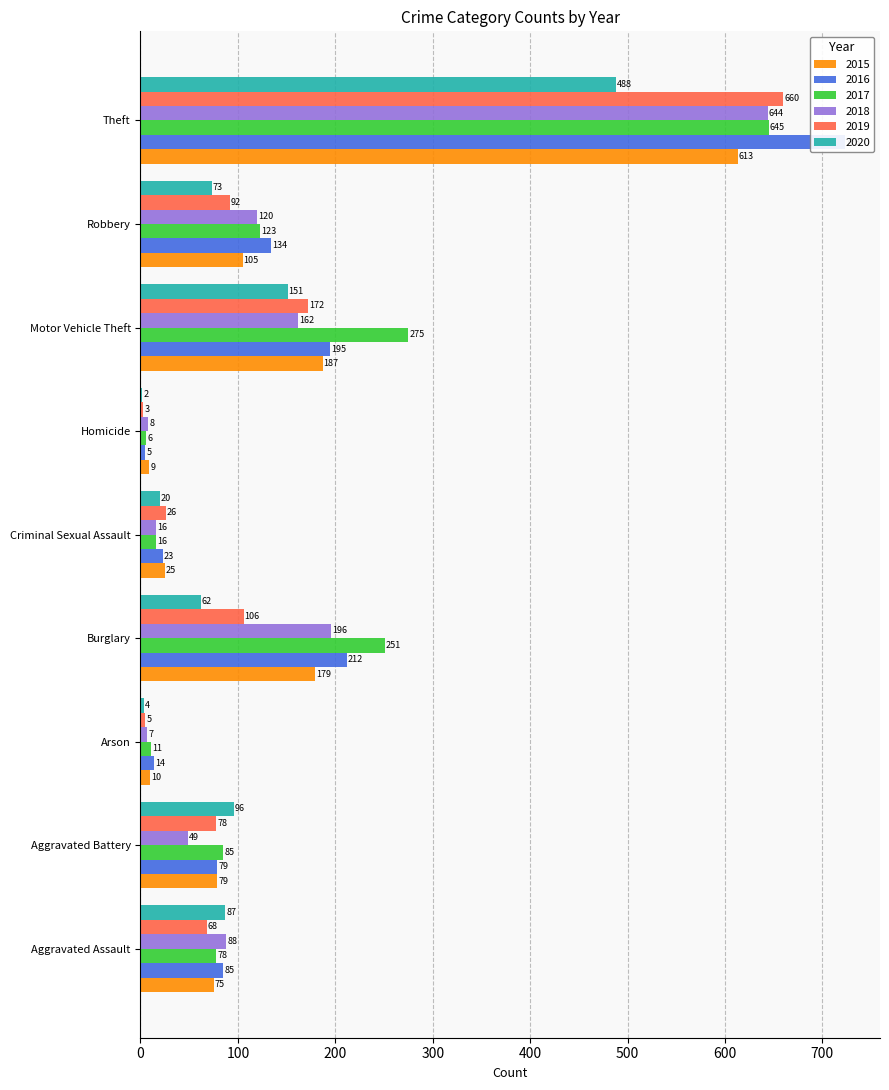

Where does the 2019 series first go above 78?

Burglary